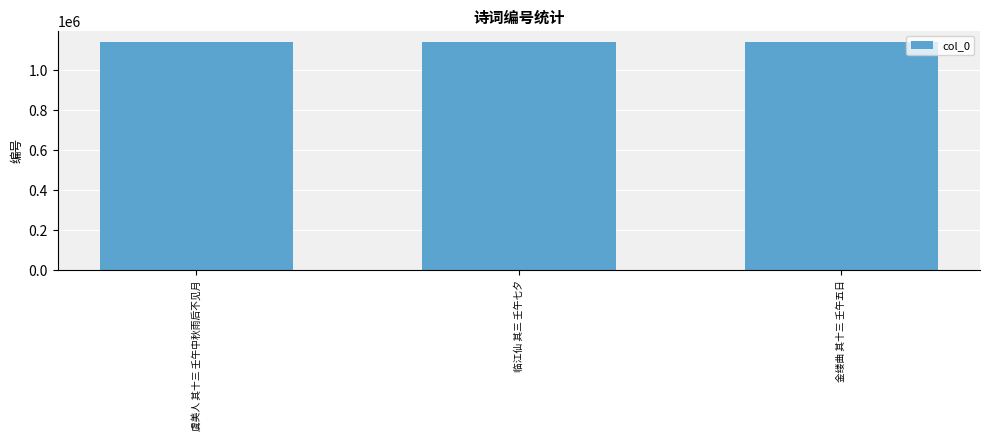

What is the difference between the maximum and second lowest values?

139